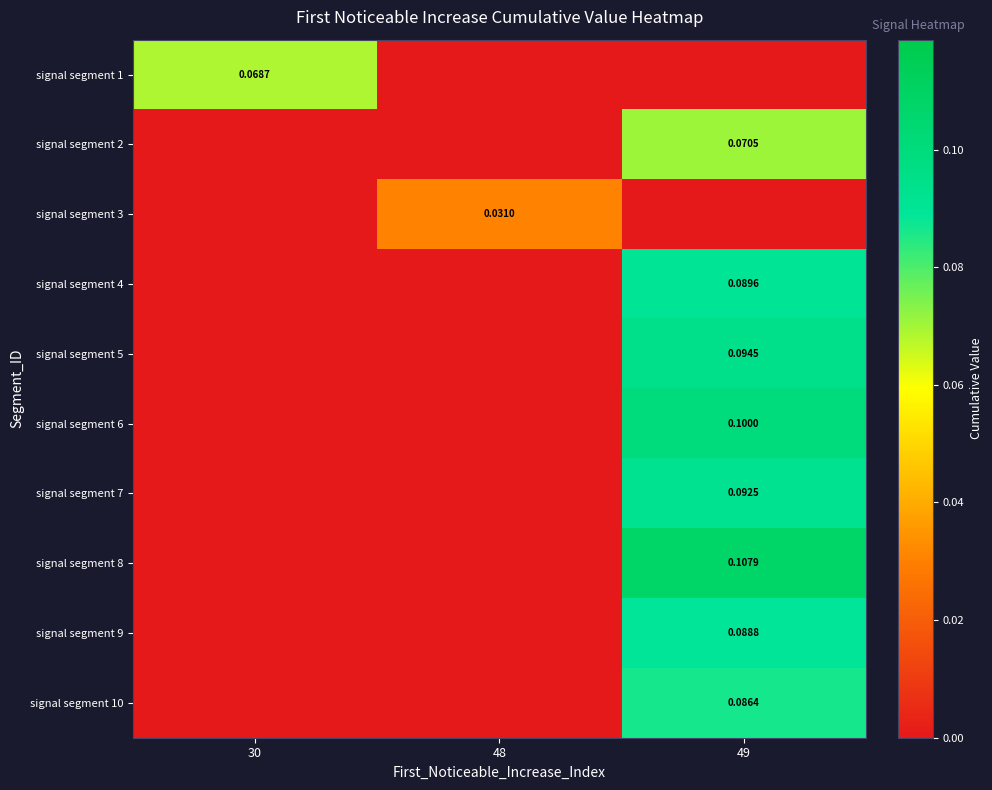

Is the value of signal segment 10 at 49 greater than the value of signal segment 8 at 49?

No